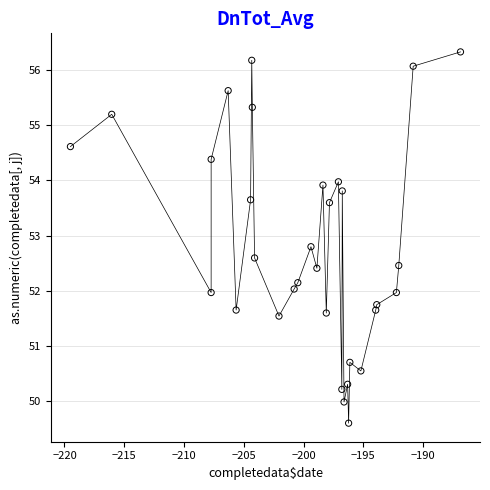

What is the range of X values (max minus min)?

32.6